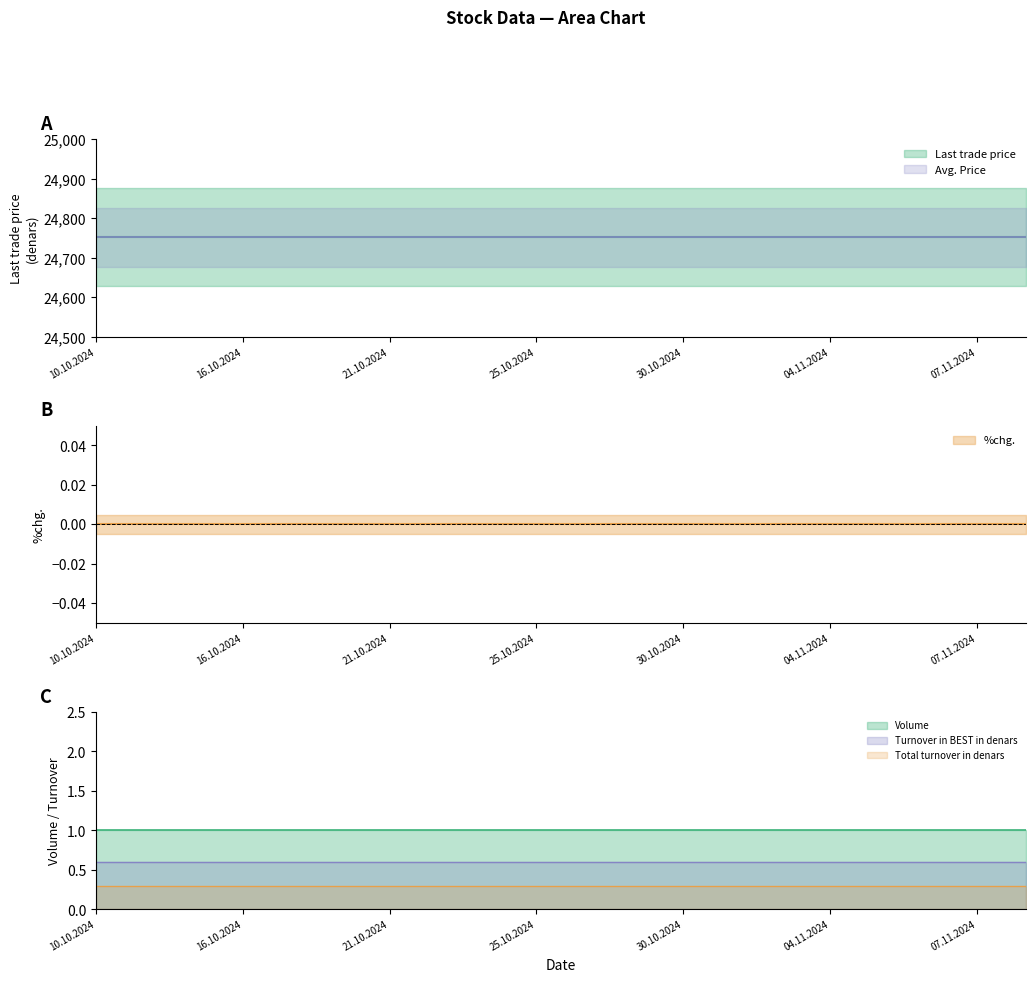

Between 30.10.2024 and 05.11.2024, which series saw the biggest shift?

Last trade price